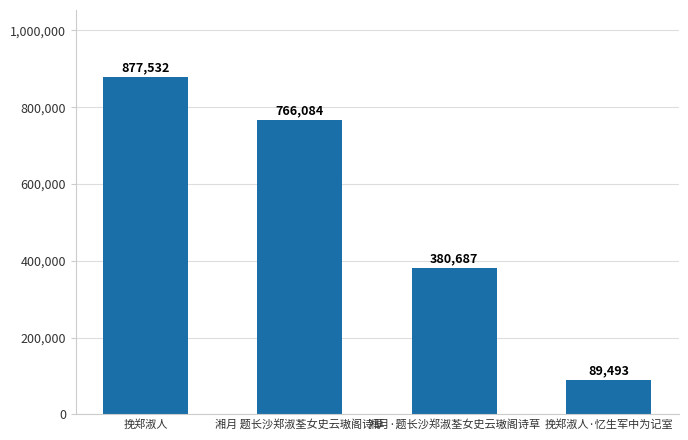

Between 挽郑淑人·忆生军中为记室 and 挽郑淑人, which is larger?

挽郑淑人